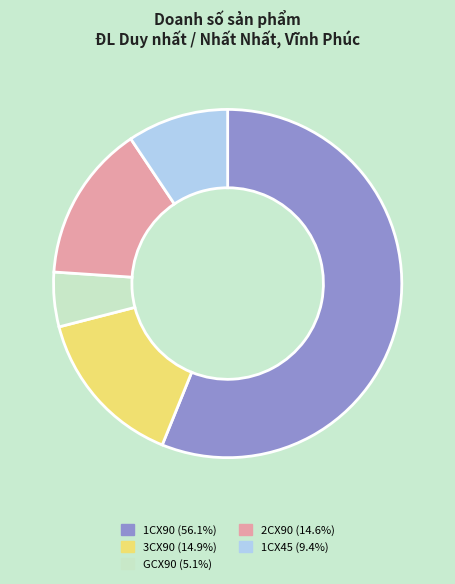

Is the sum of 3CX90 (14.9%) and 1CX45 (9.4%) greater than half?

No